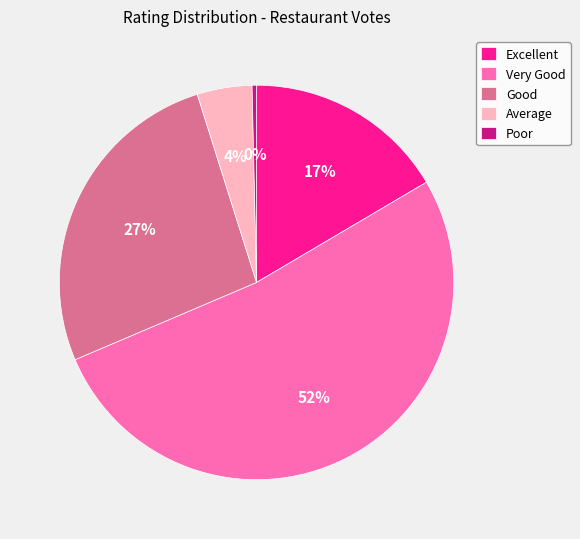

Is the sum of Average and Very Good greater than half?

Yes